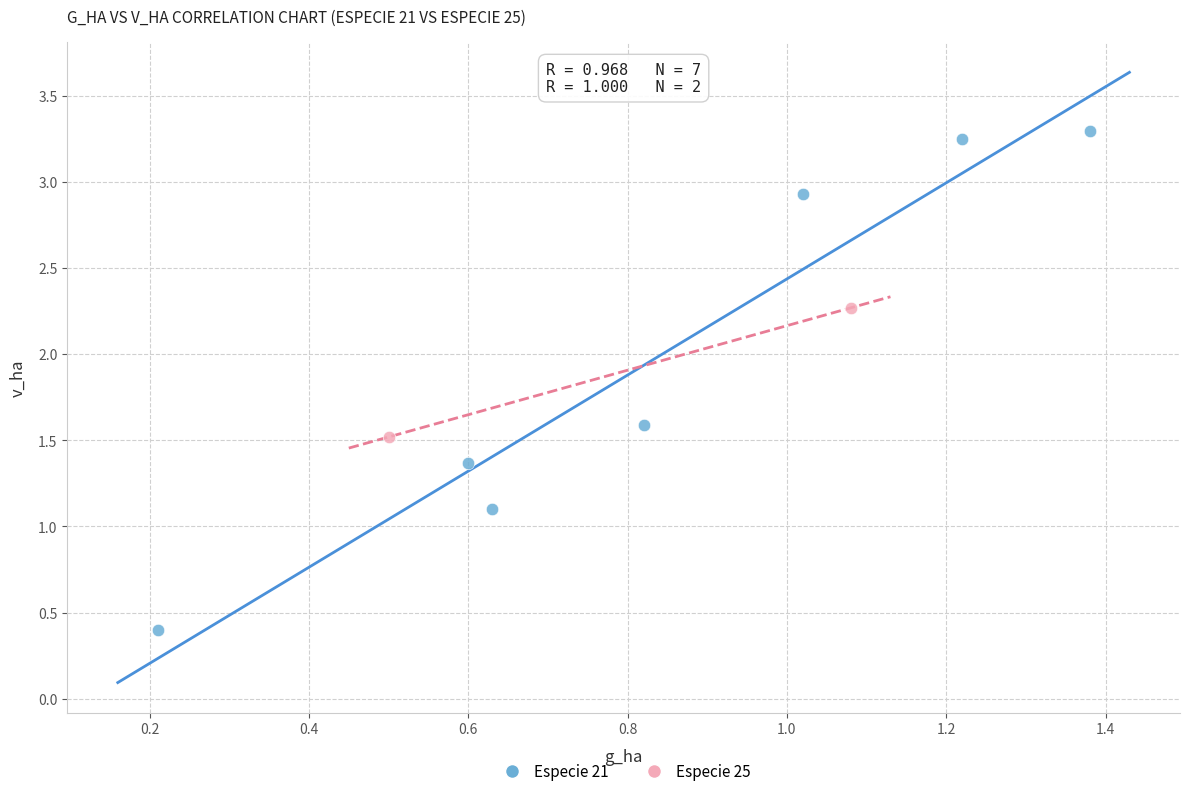

What are all the series names shown in the legend?

Especie 21, Especie 25